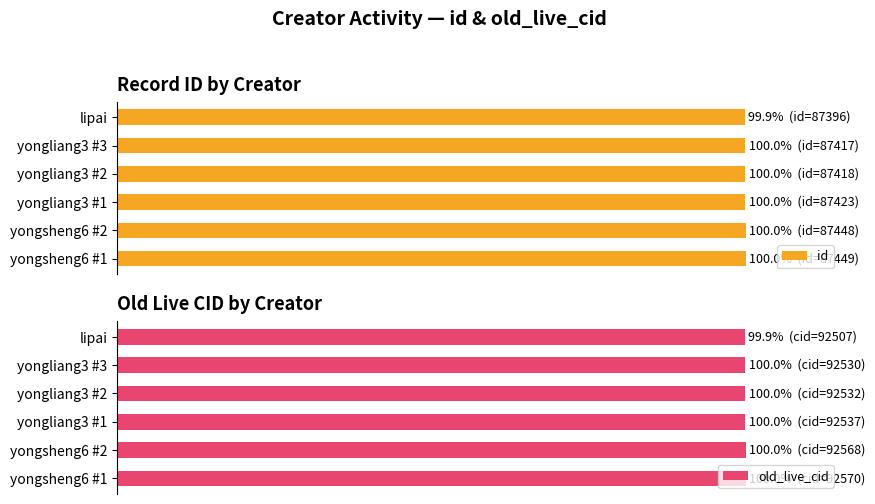

At how many categories does at least one series exceed 99?

6